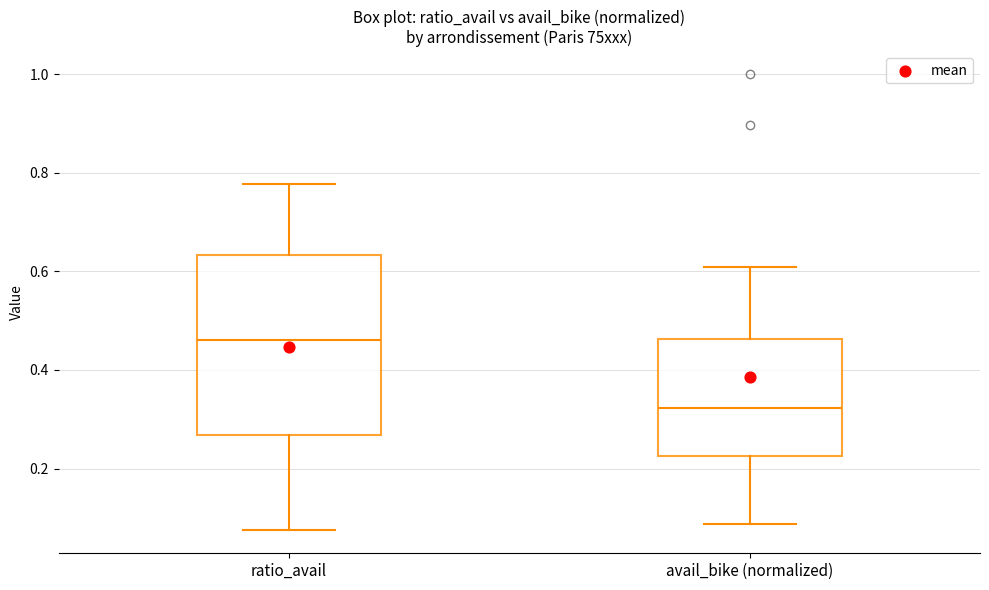

Where does the upper whisker of the box for avail_bike (normalized) end on the y-axis? The values are not printed on the chart, so give them approximately, as read against the axis.

0.60